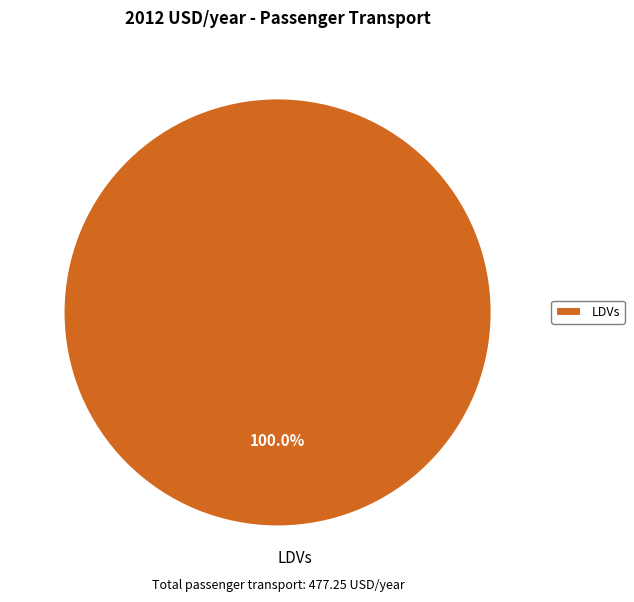

Rank the categories by value from highest to lowest.

LDVs